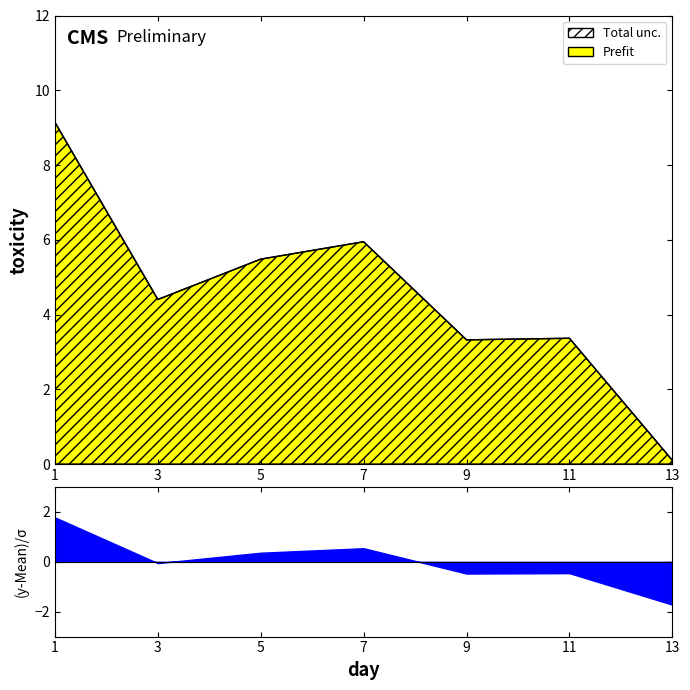

Where does the data first go above 4?

1